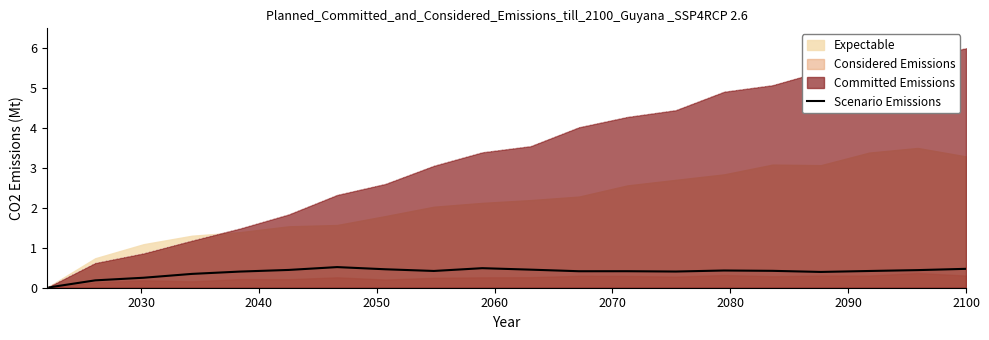

What is the average value?

0.4